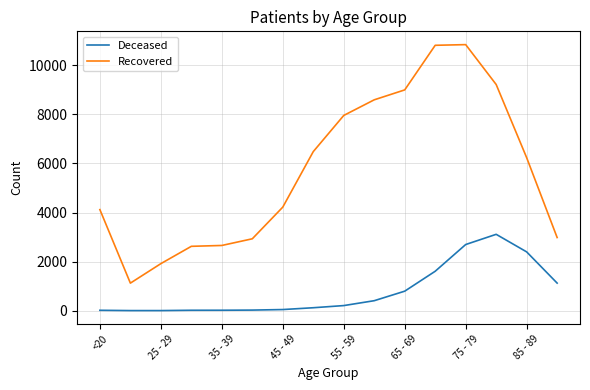

Rank the series by their average value, from highest to lowest.

Recovered, Deceased